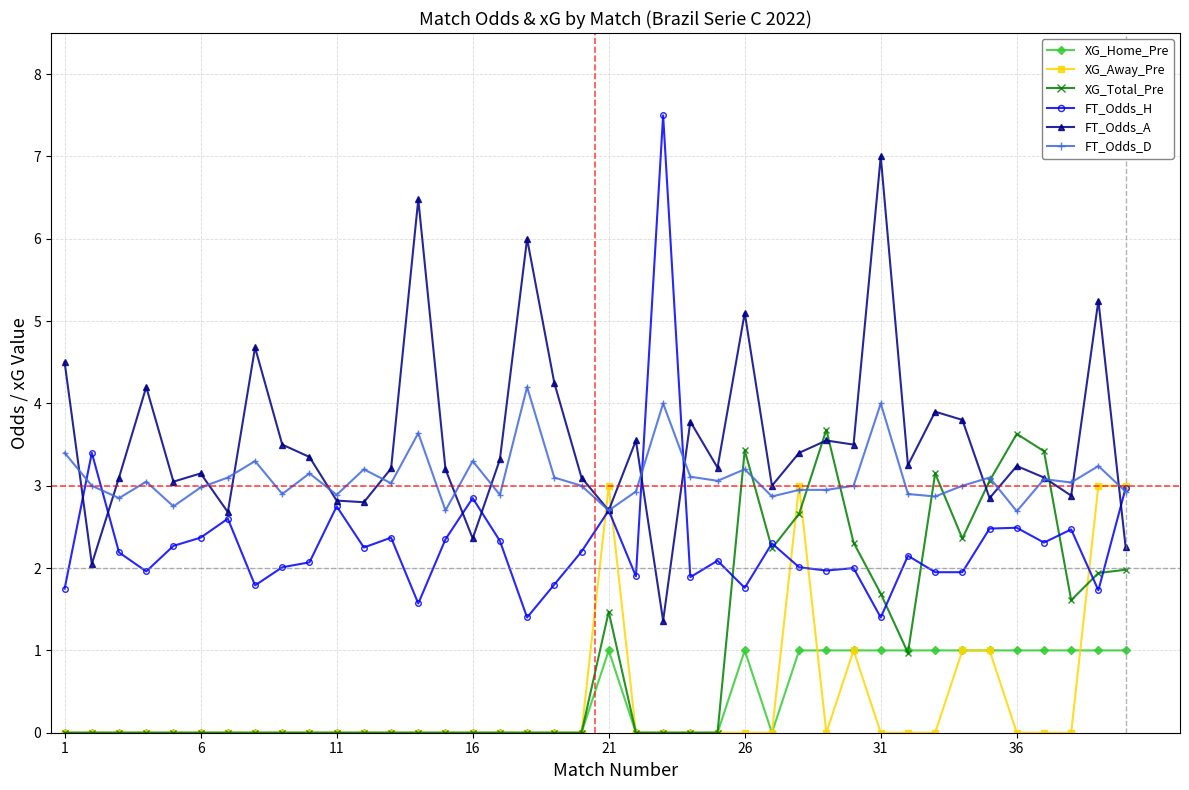

Count the number of data series in this chart.

6